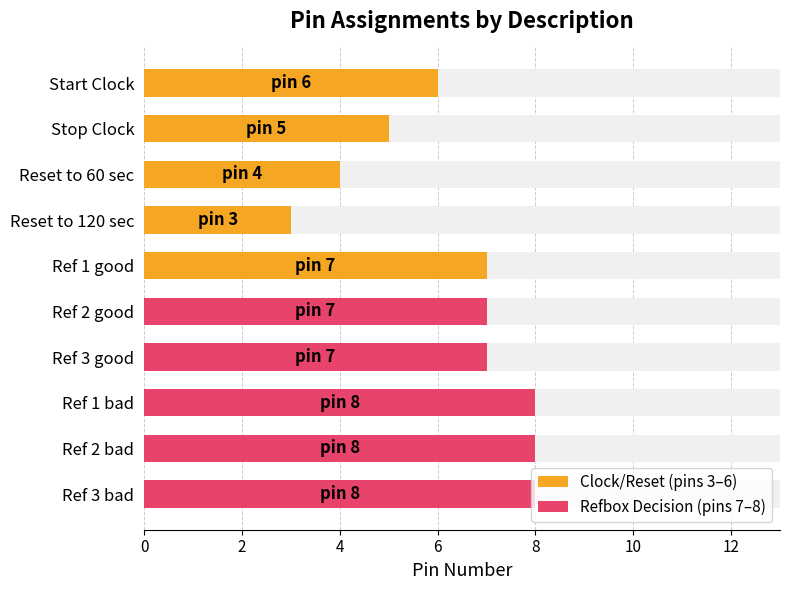

How many bars are there in total?

10